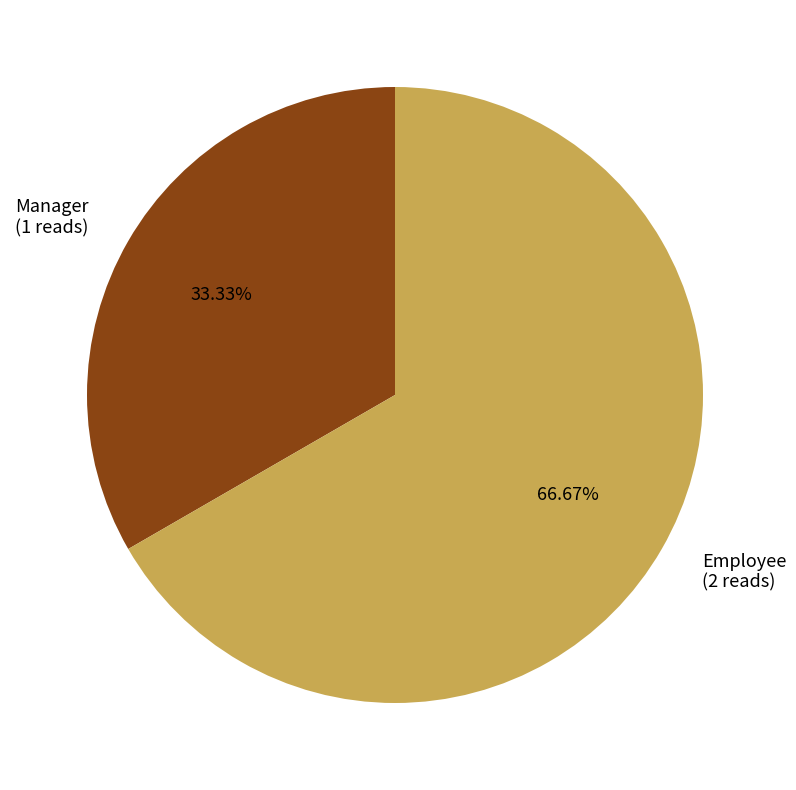

Rank the categories by value from lowest to highest.

Manager, Employee